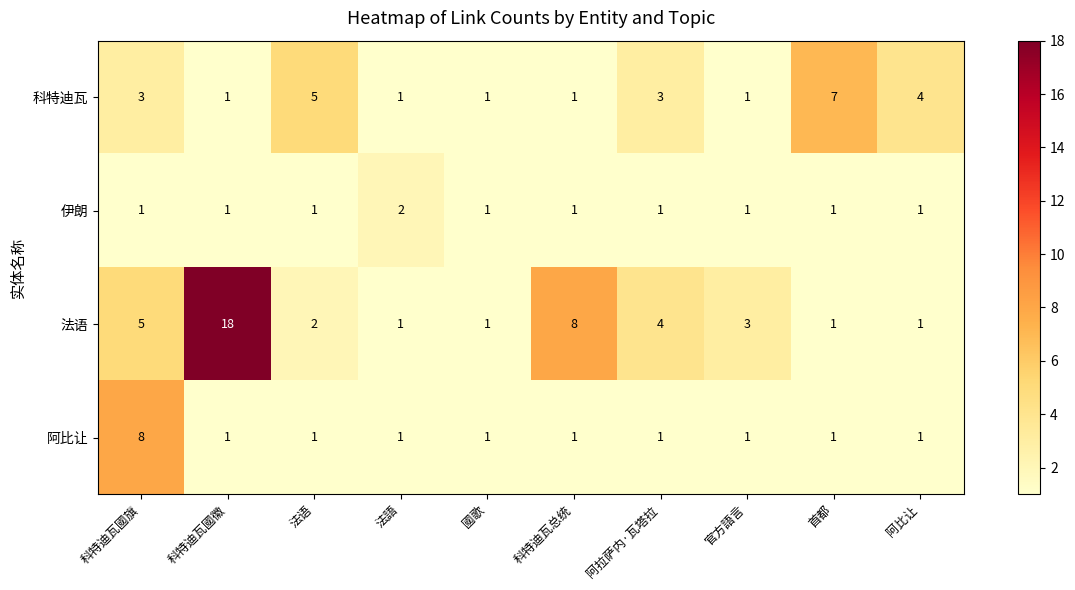

What is the maximum value for 阿比让?

8